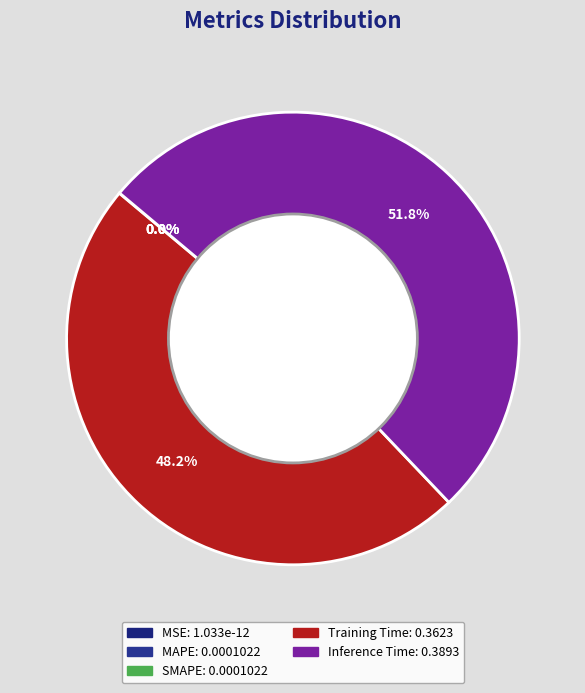

Is there a majority slice in this chart?

Yes